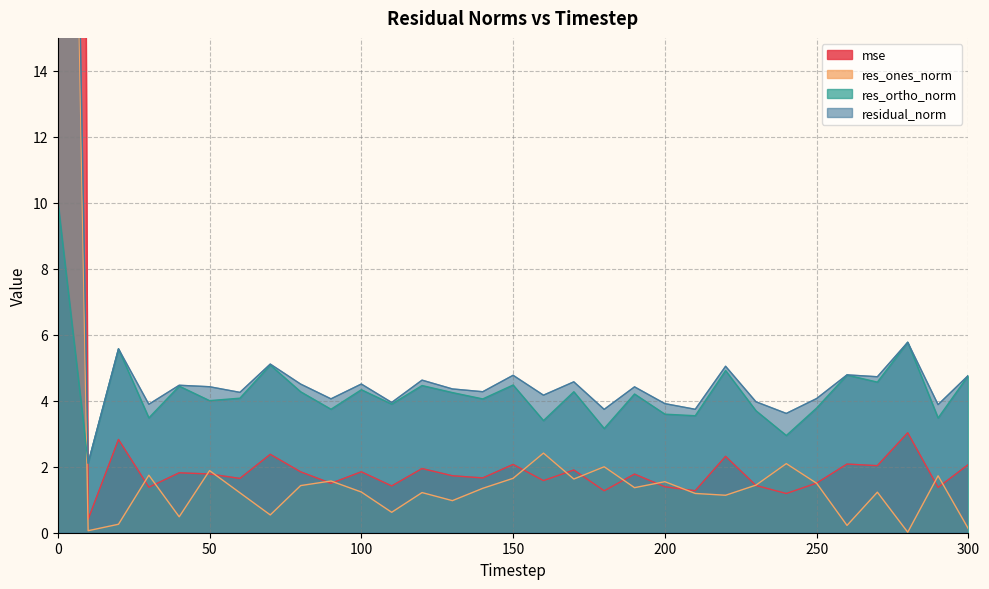

How many values in the res_ones_norm series are below 1?

9